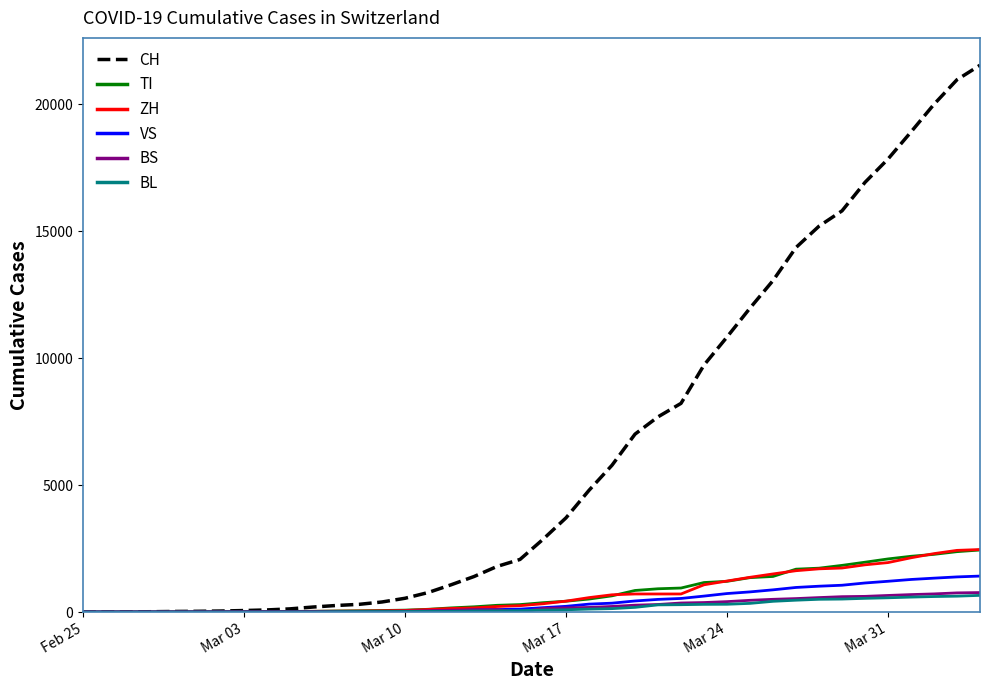

What is the greatest value displayed?

21529